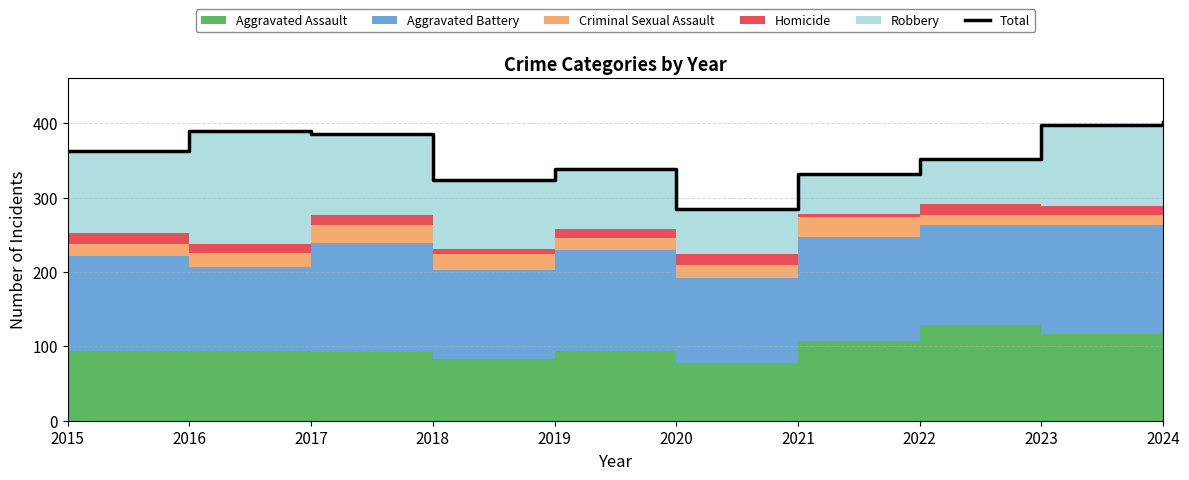

Reading right to left, list all the values displayed in this chart.

402	397	352	331	285	338	323	386	389	362